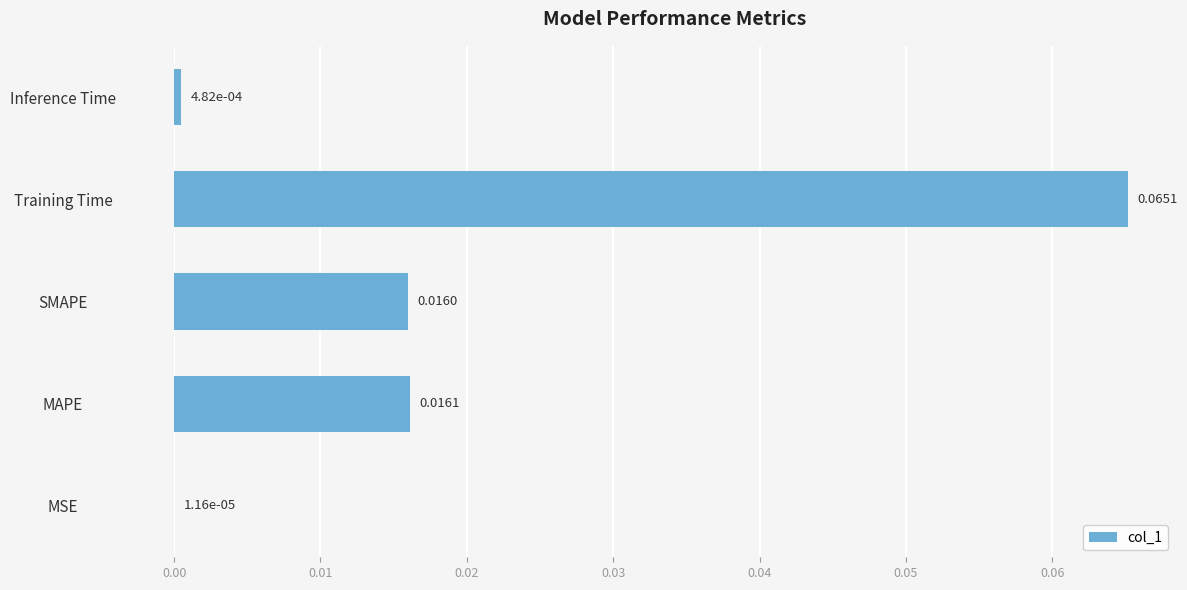

At which category does the chart reach its peak across all series?

Training Time